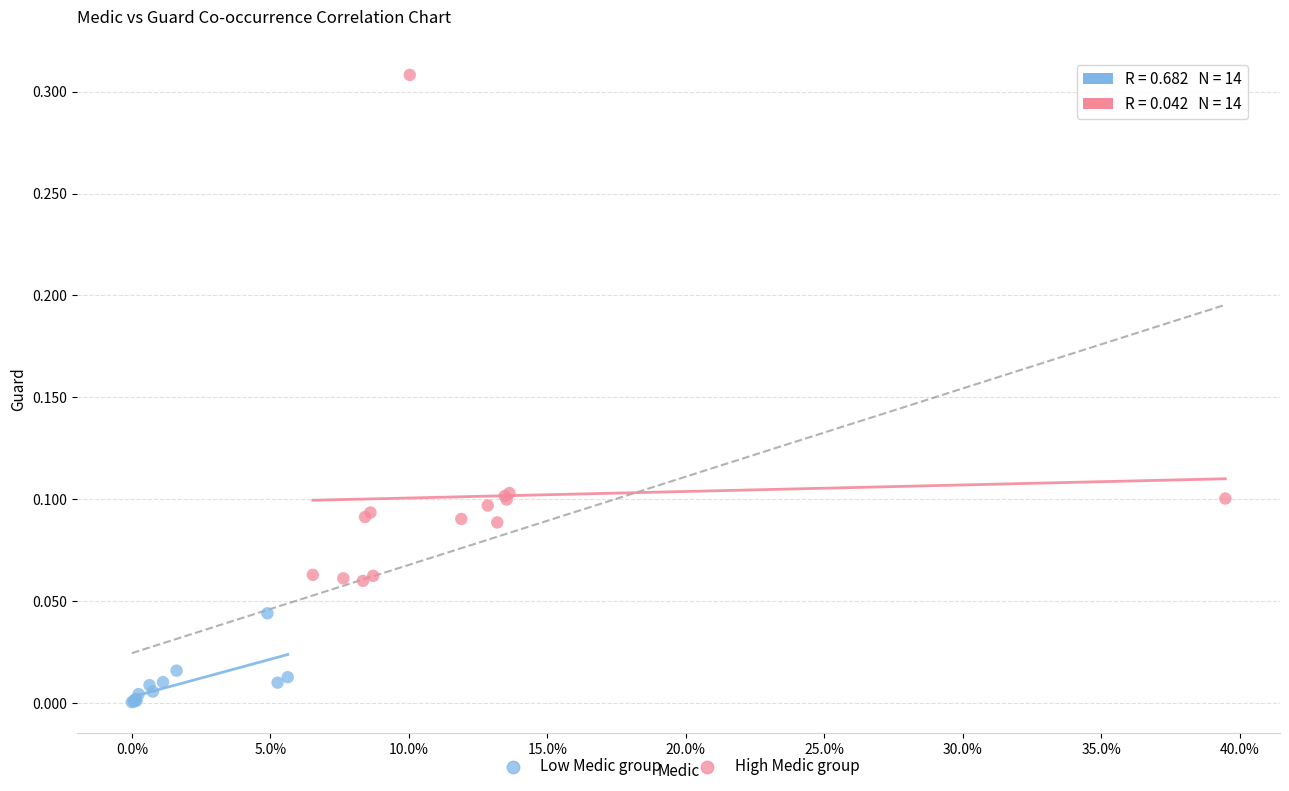

Which series has the widest spread of Y values?

High Medic group